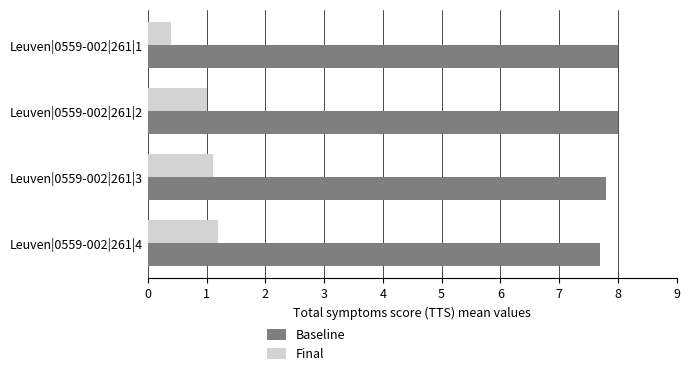

What is the spread (max minus min) of values at Leuven|0559-002|261|4?

6.5